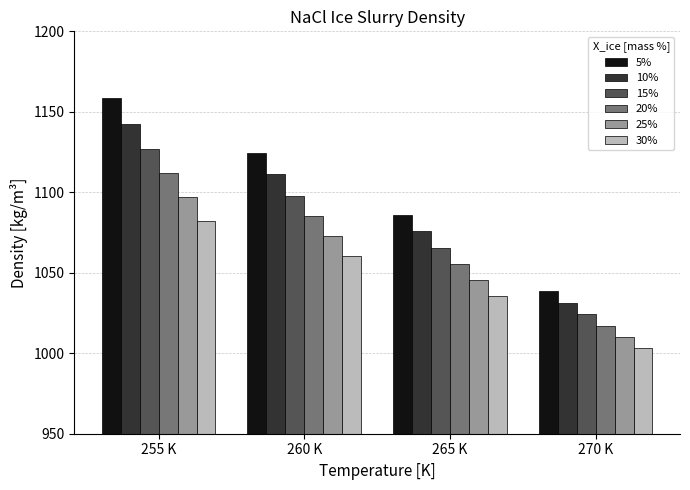

How many bars are there in each group?

6